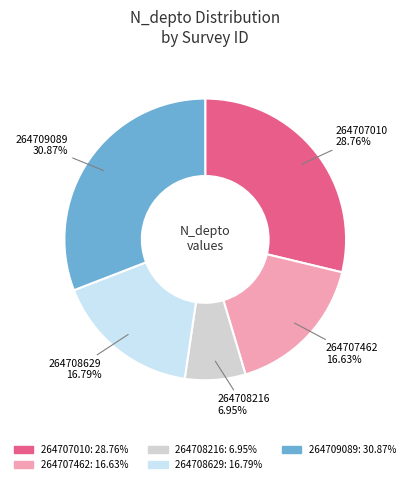

To the nearest percent, what is the difference between the largest and smallest slice percentages?

24%